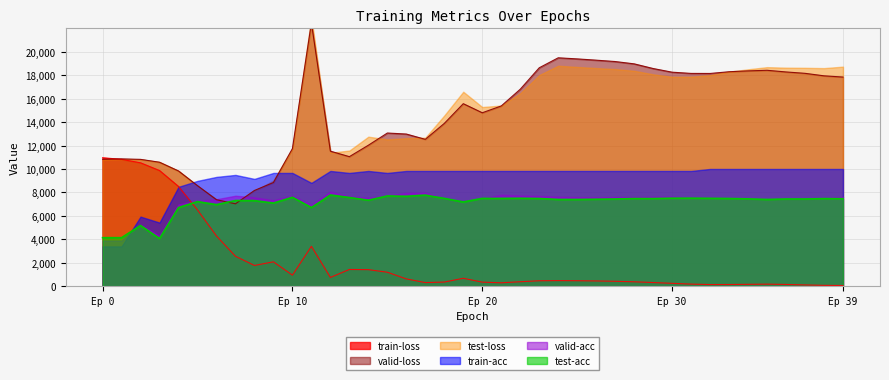

What is the difference between the maximum and minimum values in the valid-loss series?

15445.9